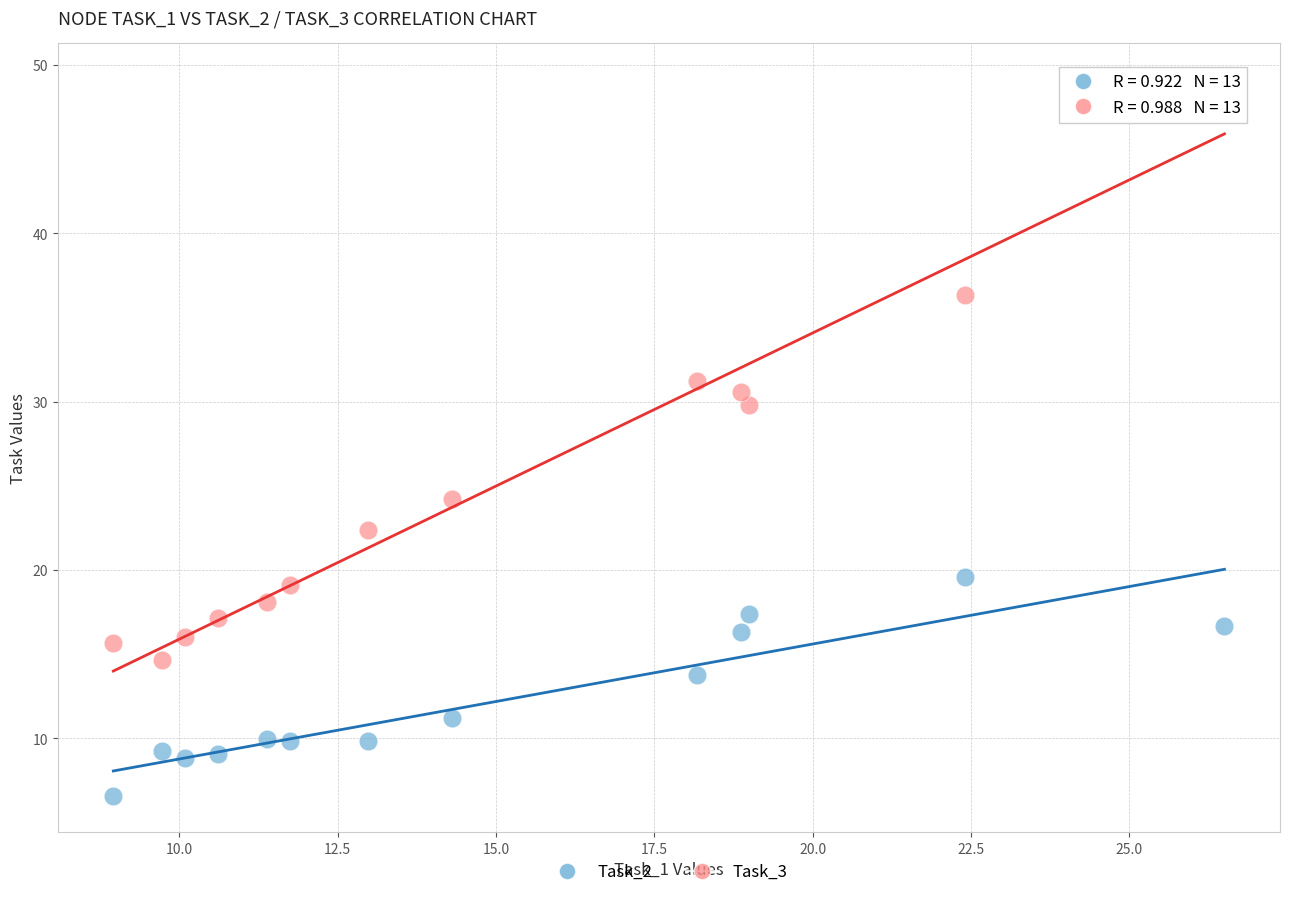

Across all data points, what is the range of Y values (max minus min)?

42.6